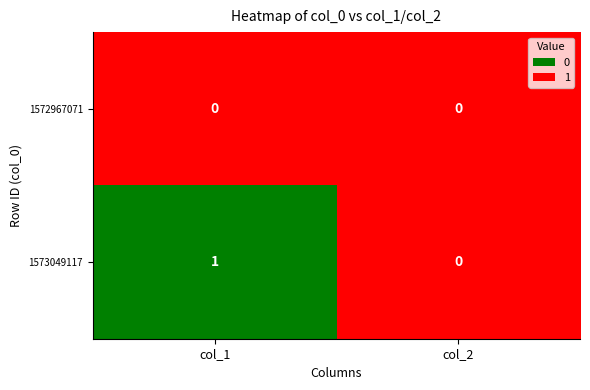

How many categories are shown in the chart?

2